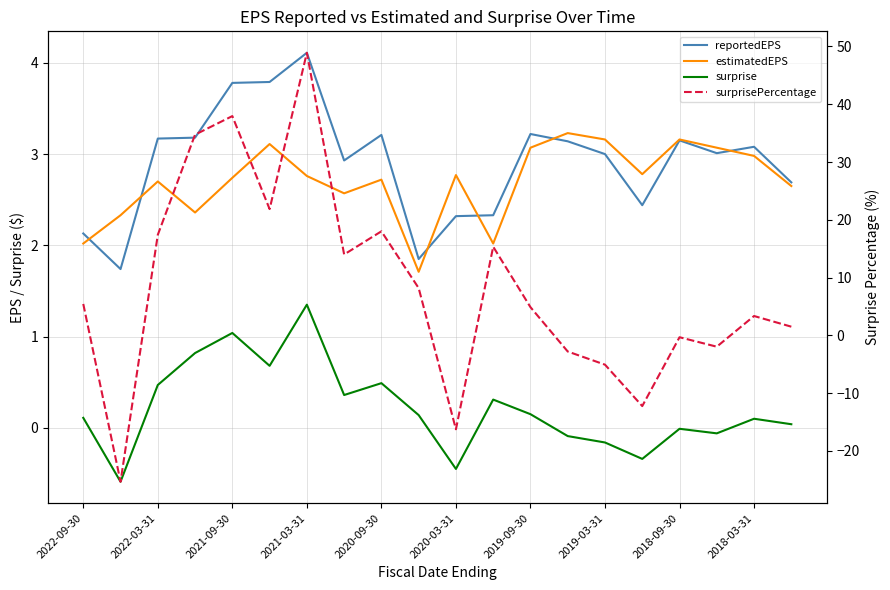

Does the chart display data point markers on the line(s)?

No